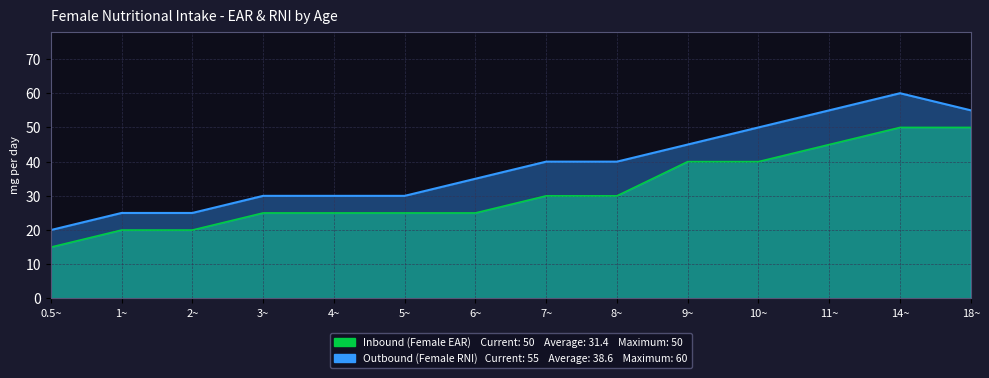

True or false: Outbound (Female RNI) and Inbound (Female EAR) cross at least once.

False